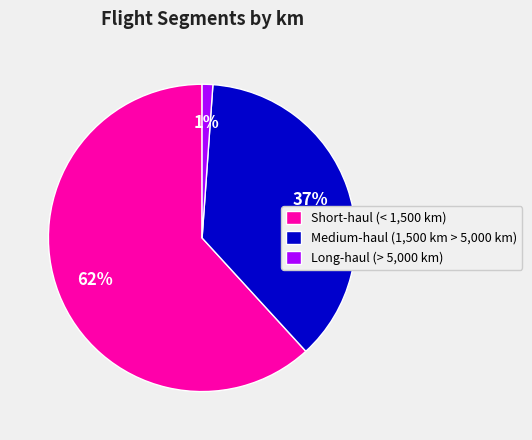

What is the smallest slice in the pie chart?

Long-haul (> 5,000 km)